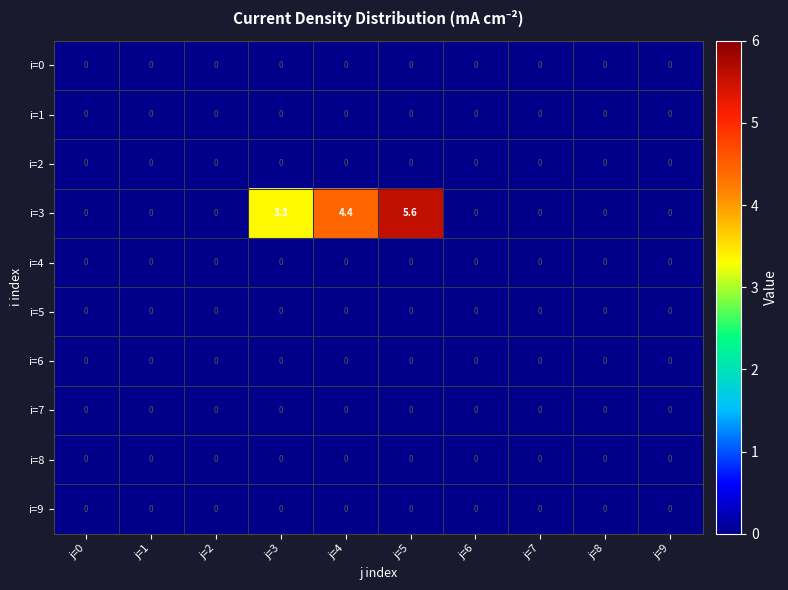

The i=8 series shows 0.0 at j=4. True or false?

True